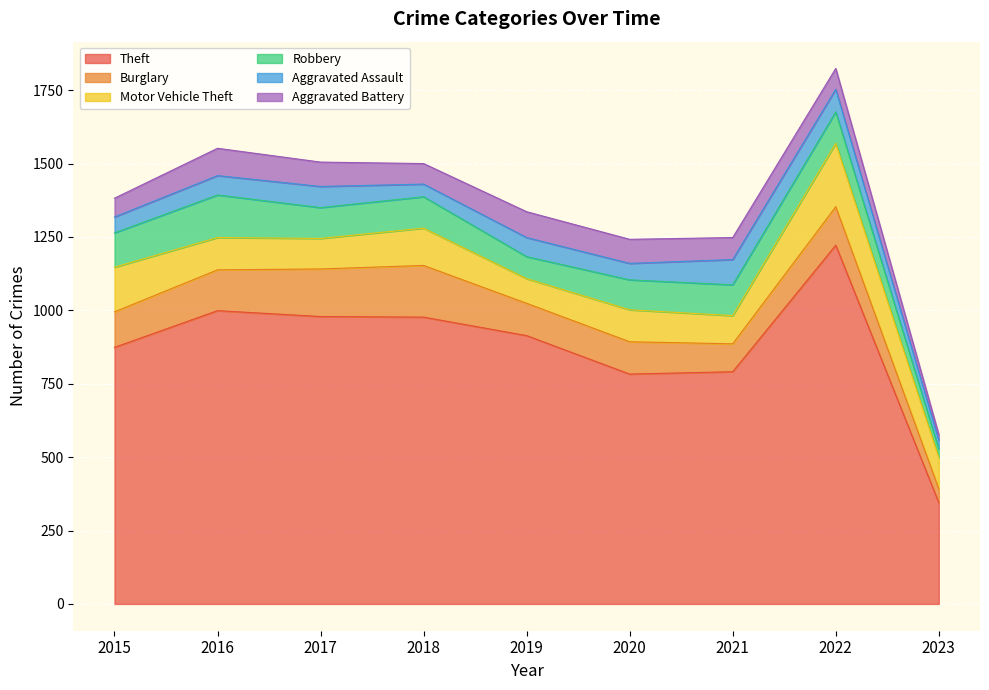

What is the difference between the Motor Vehicle Theft values at 2021 and 2016?

14